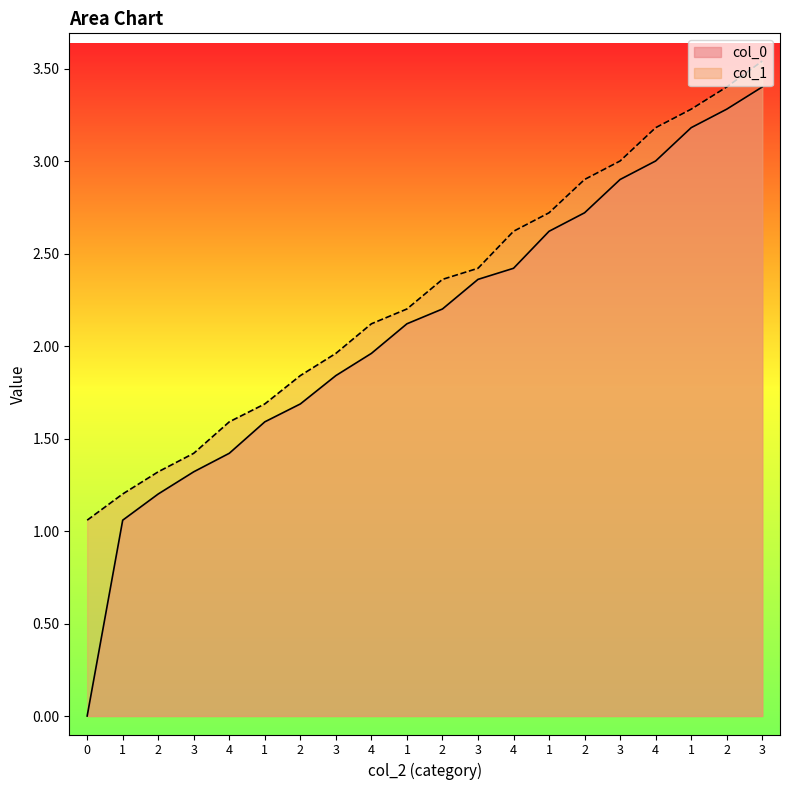

True or false: col_0 has more than 0 points higher than both neighbors.

False